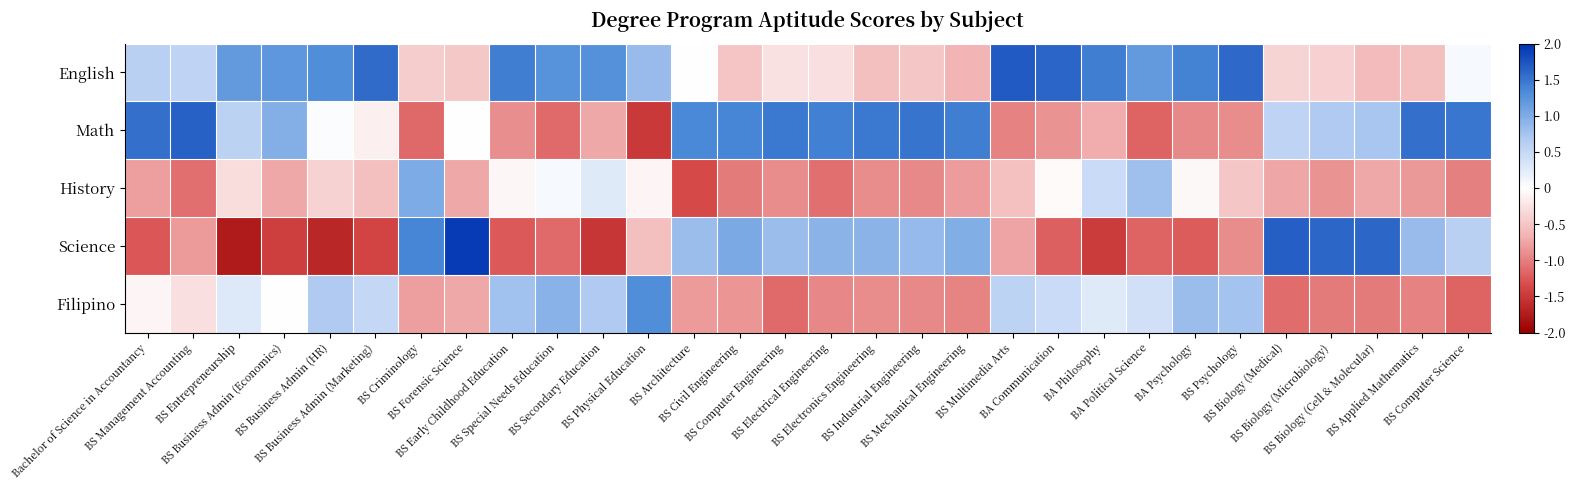

Count the number of data series in this chart.

5